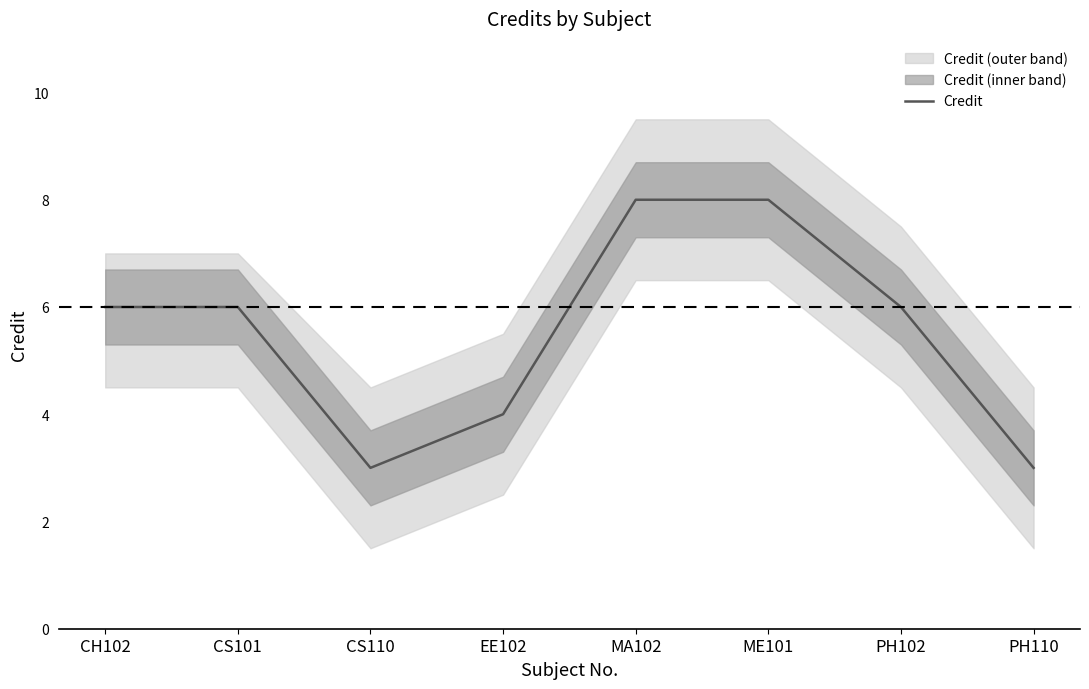

Reading left to right, list all the values displayed in this chart.

CH102=6	CS101=6	CS110=3	EE102=4	MA102=8	ME101=8	PH102=6	PH110=3